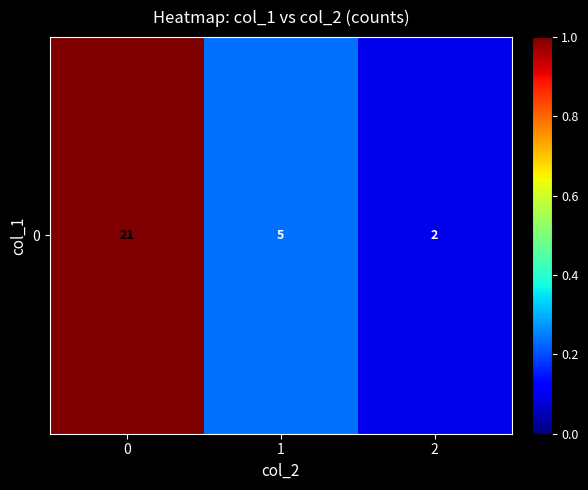

The chart shows a value of 0.3 at 0. True or false?

False